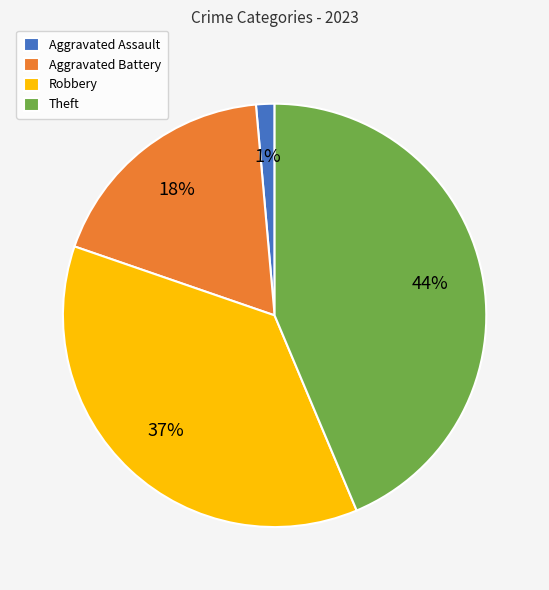

True or false: Aggravated Battery accounts for 18% of the total.

True